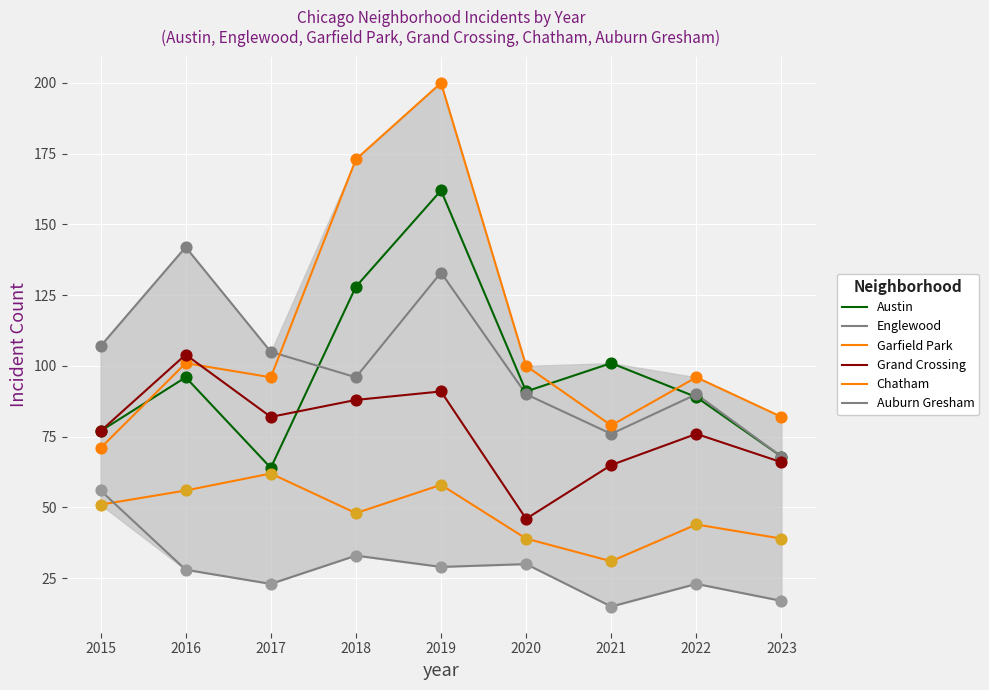

What are all the series names shown in the legend?

Austin, Englewood, Garfield Park, Grand Crossing, Chatham, Auburn Gresham